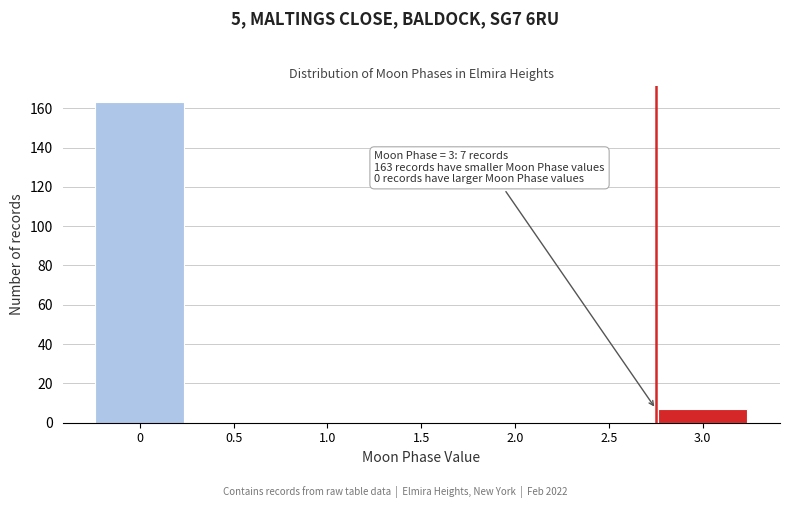

Reading left to right, transcribe all the data shown in this chart.

0=163	0.5=0	1.0=0	1.5=0	2.0=0	2.5=0	3.0=7